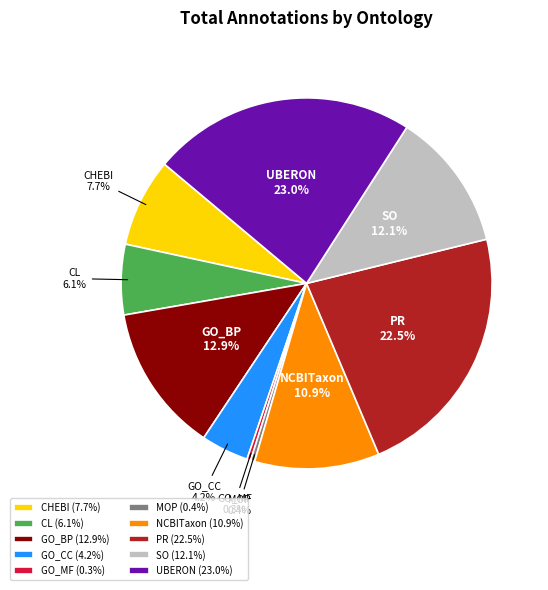

Is it true that CL is 16% of the pie?

False